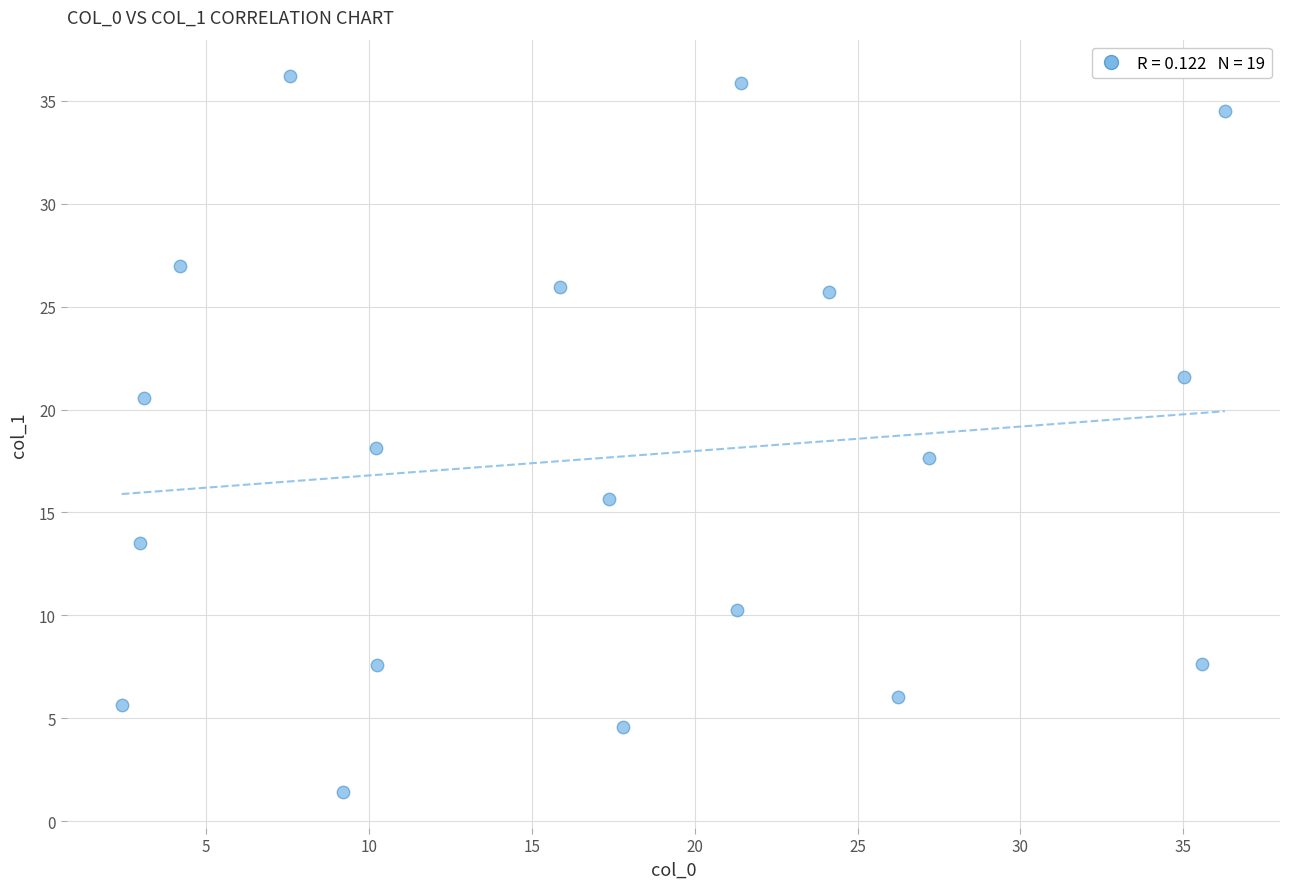

What is the range of Y values (max minus min)?

34.8